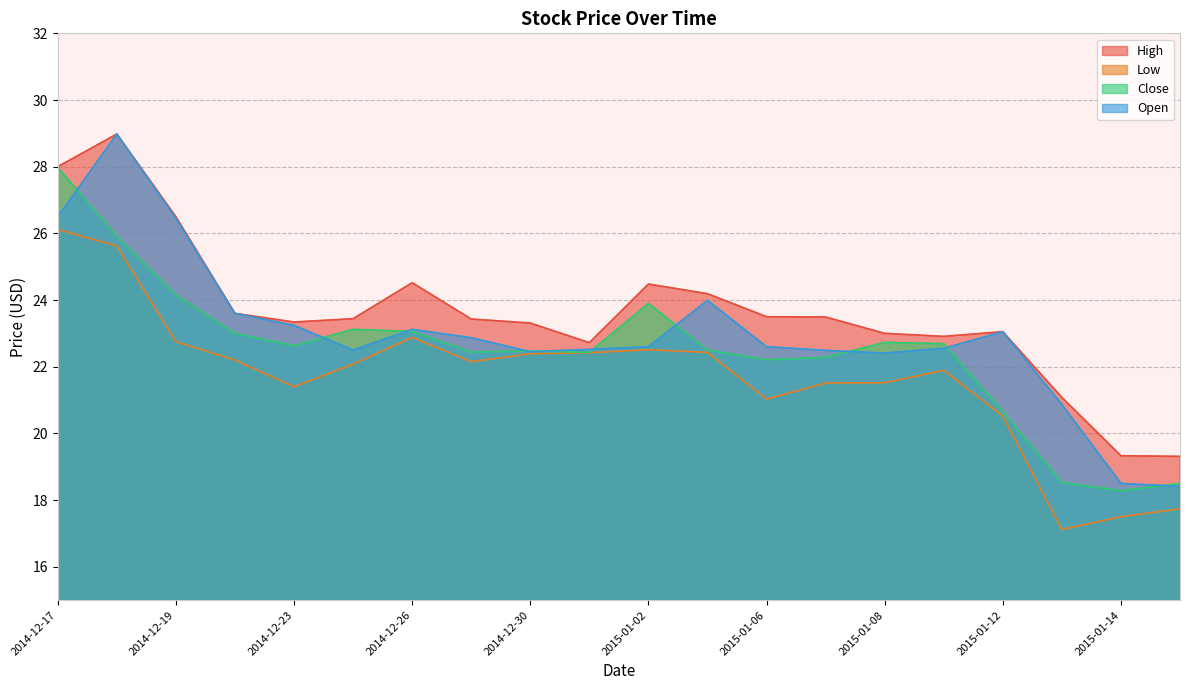

True or false: High and Close intersect in this chart.

False